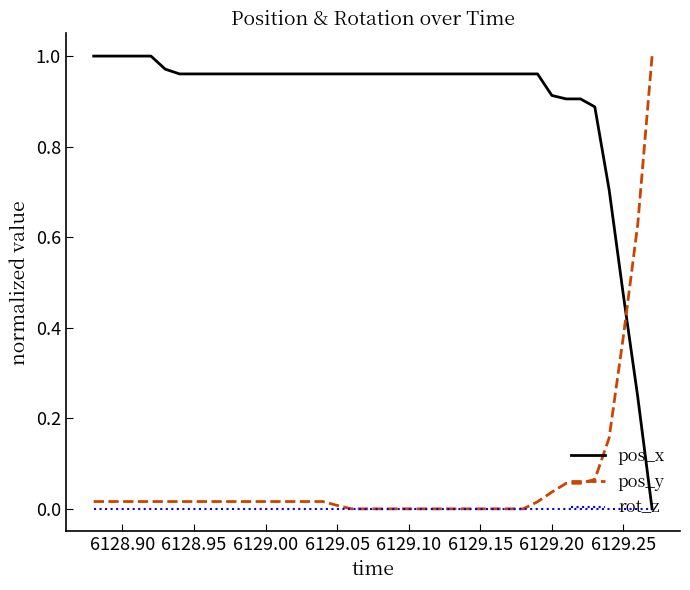

True or false: pos_y and pos_x cross at least once.

True